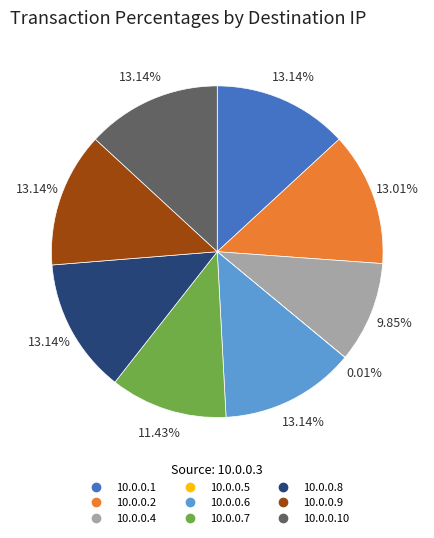

Does any single category account for the majority?

No